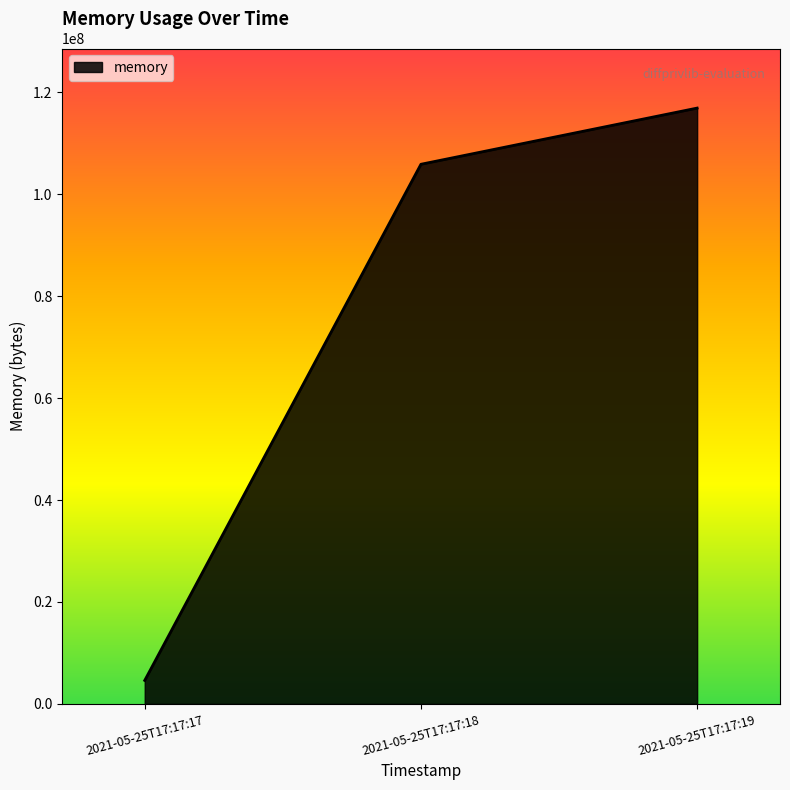

Reading left to right, what are all the values shown in this chart?

2021-05-25T17:17:17=4608000	2021-05-25T17:17:18=105869312	2021-05-25T17:17:19=116891648